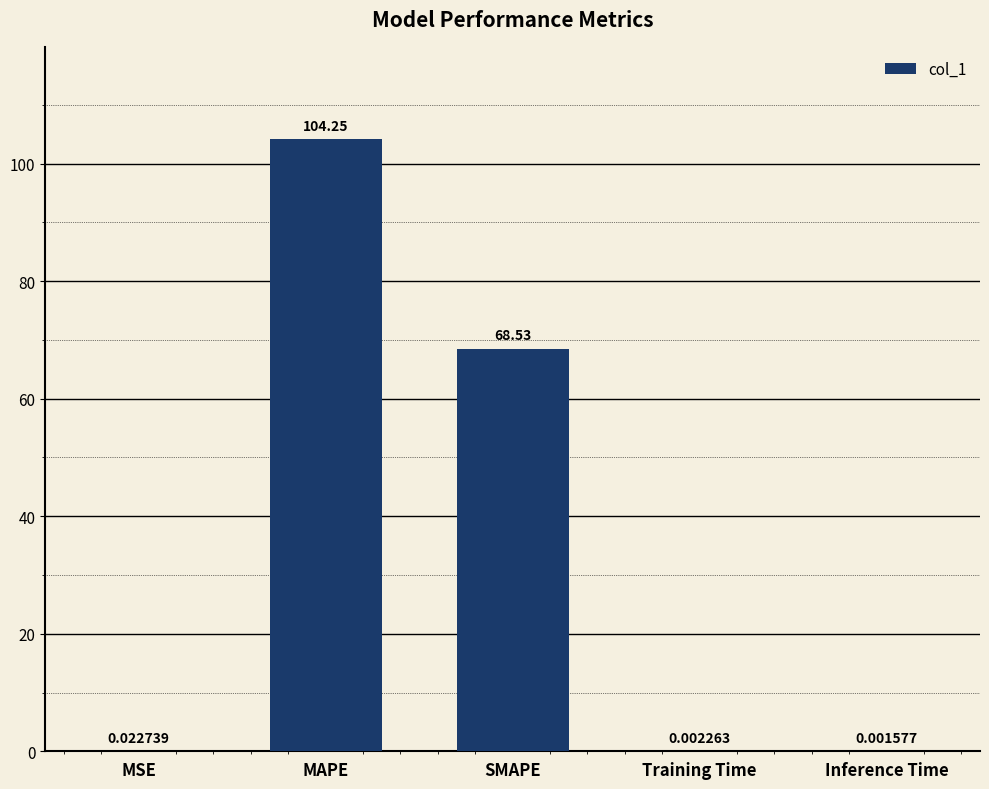

What is the sum of all values?

172.8